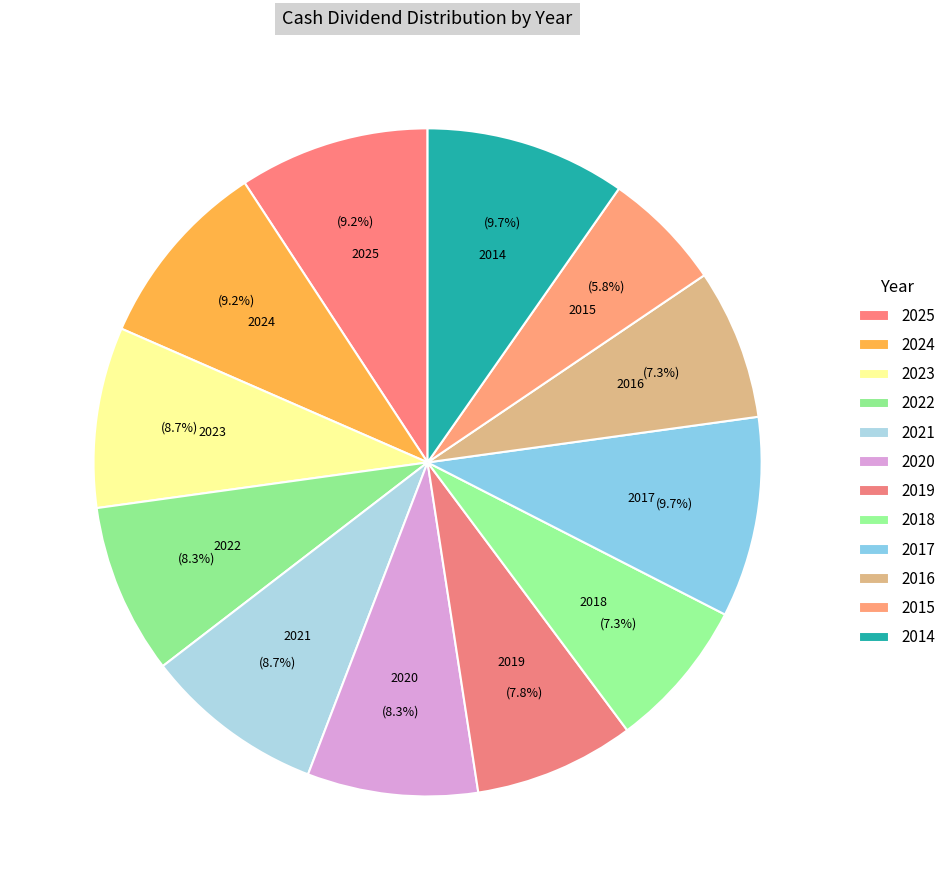

Is 2014 the majority of the pie?

No